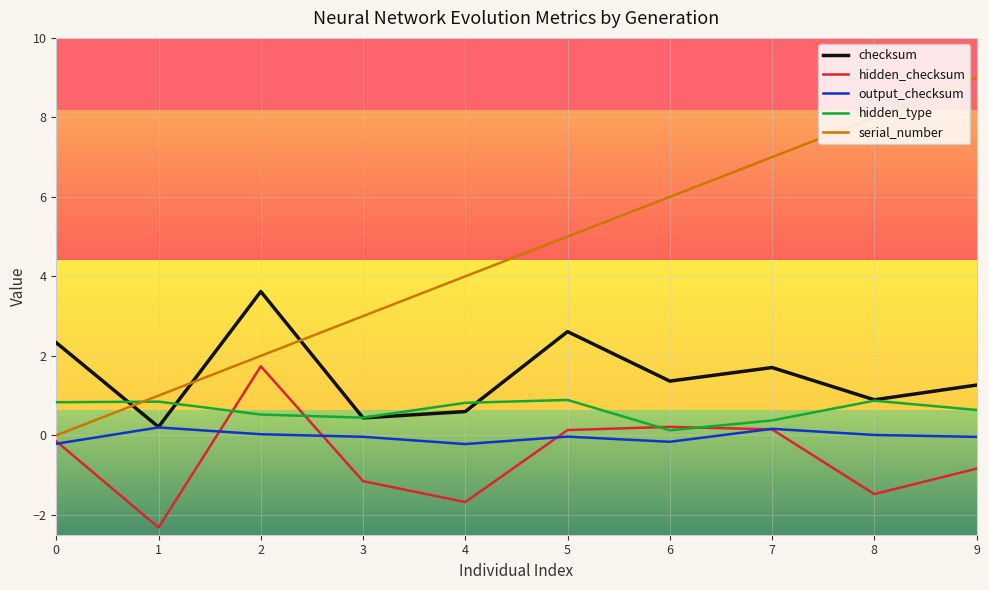

What are all the series names shown in the legend?

checksum, hidden_checksum, output_checksum, hidden_type, serial_number